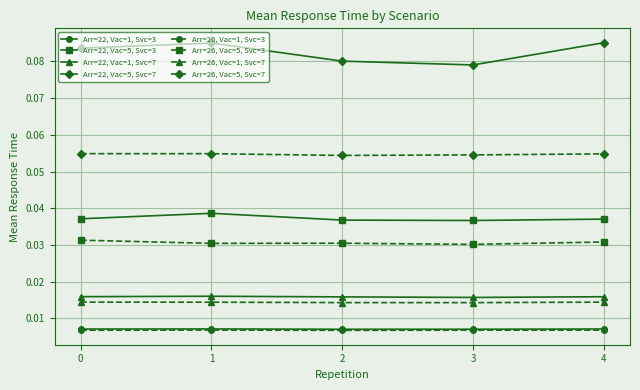

What are all the series names shown in the legend?

Arr=22, Vac=1, Svc=3, Arr=22, Vac=5, Svc=3, Arr=22, Vac=1, Svc=7, Arr=22, Vac=5, Svc=7, Arr=26, Vac=1, Svc=3, Arr=26, Vac=5, Svc=3, Arr=26, Vac=1, Svc=7, Arr=26, Vac=5, Svc=7